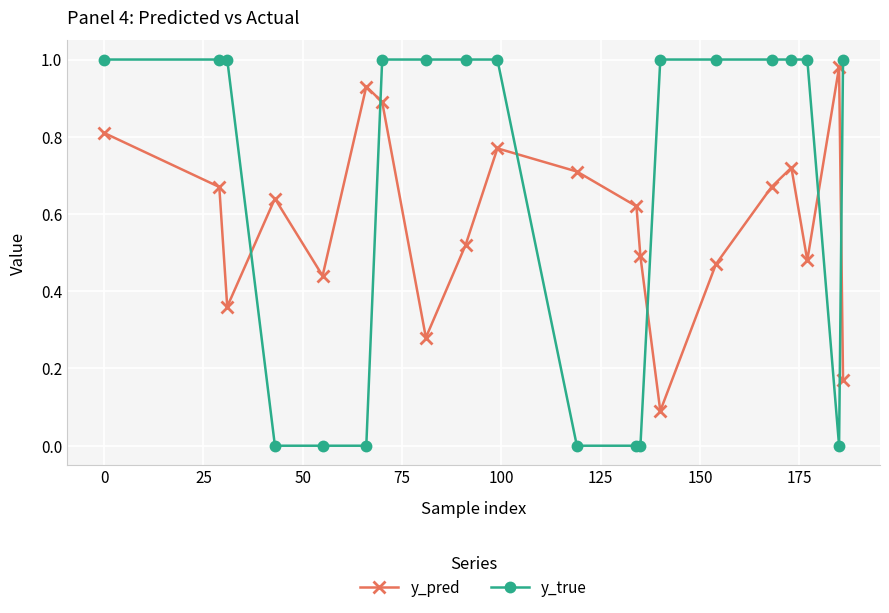

How many times do y_pred and y_true cross each other?

6